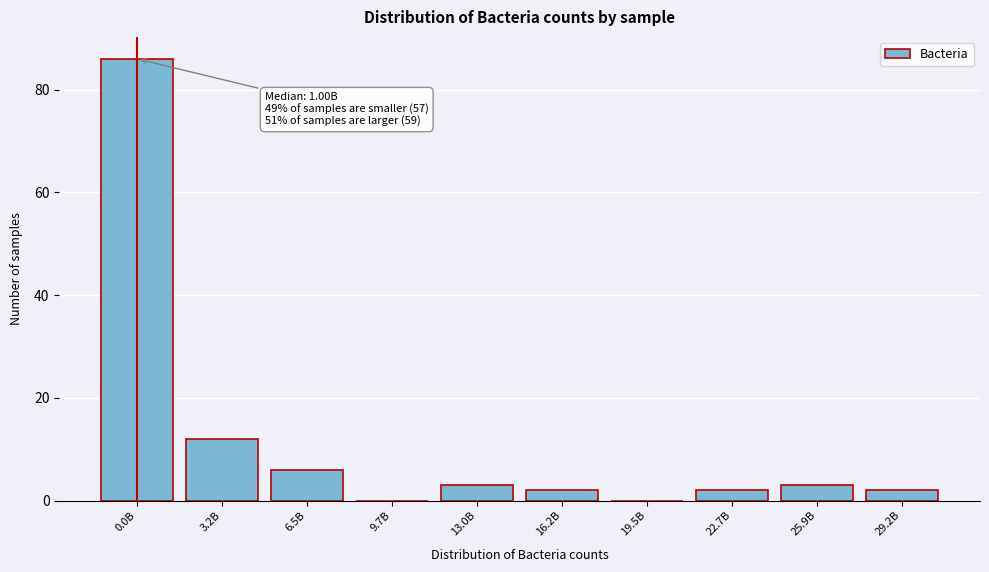

Reading left to right, what are all the values shown in this chart?

0.0B=86	3.2B=12	6.5B=6	9.7B=0	13.0B=3	16.2B=2	19.5B=0	22.7B=2	25.9B=3	29.2B=2